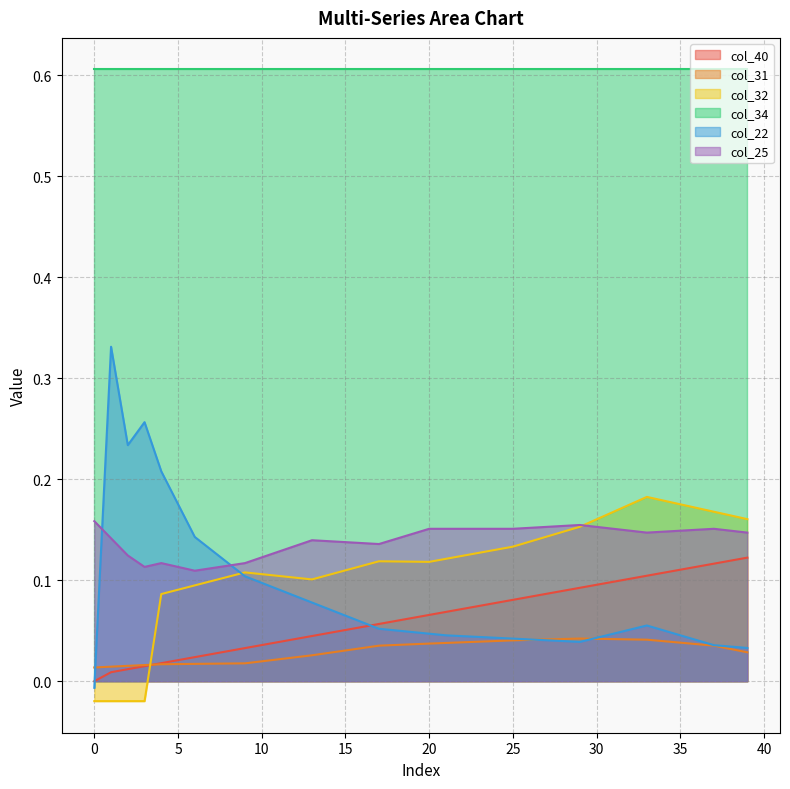

At which label does col_22 first exceed 0?

1